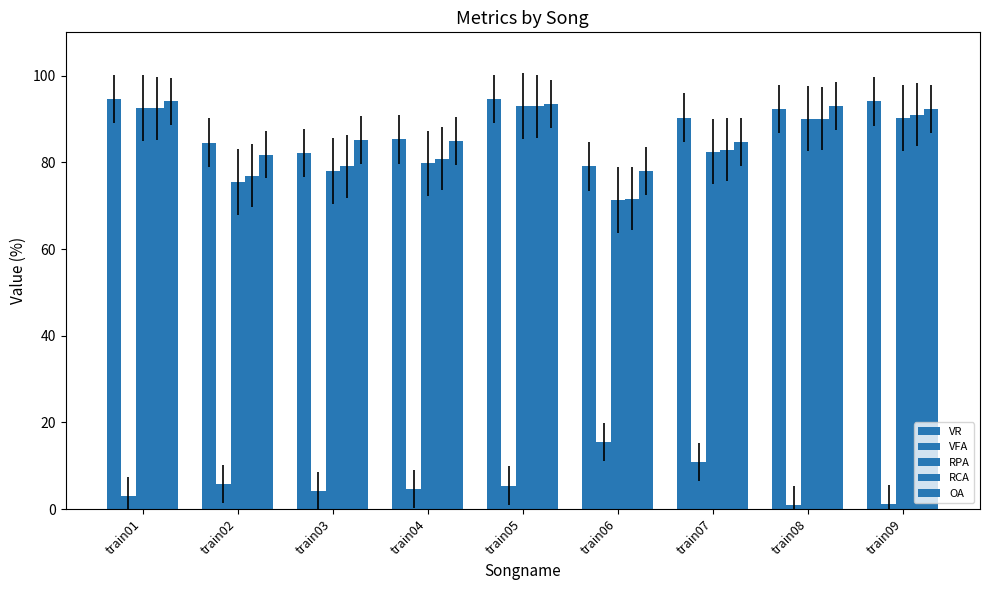

Are the bars horizontal?

No